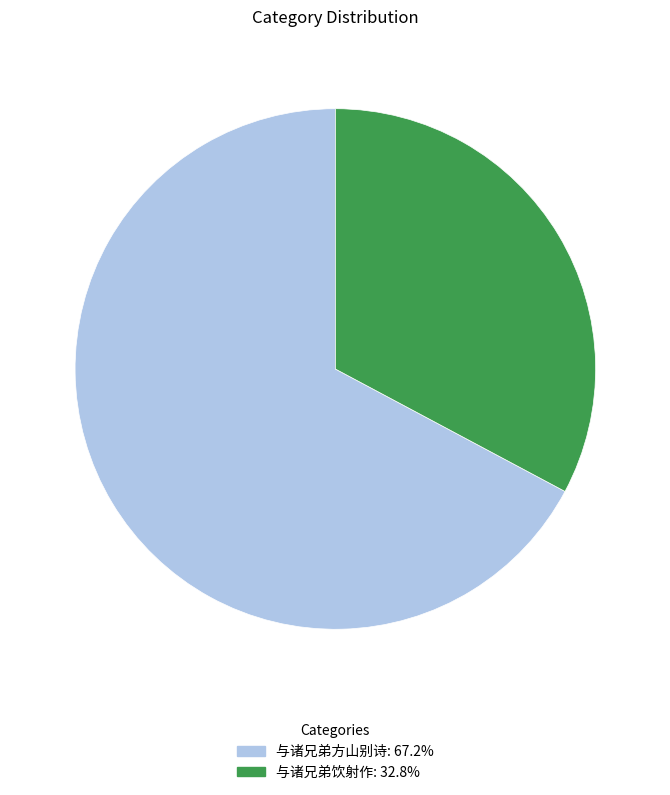

Does any single category account for the majority?

Yes